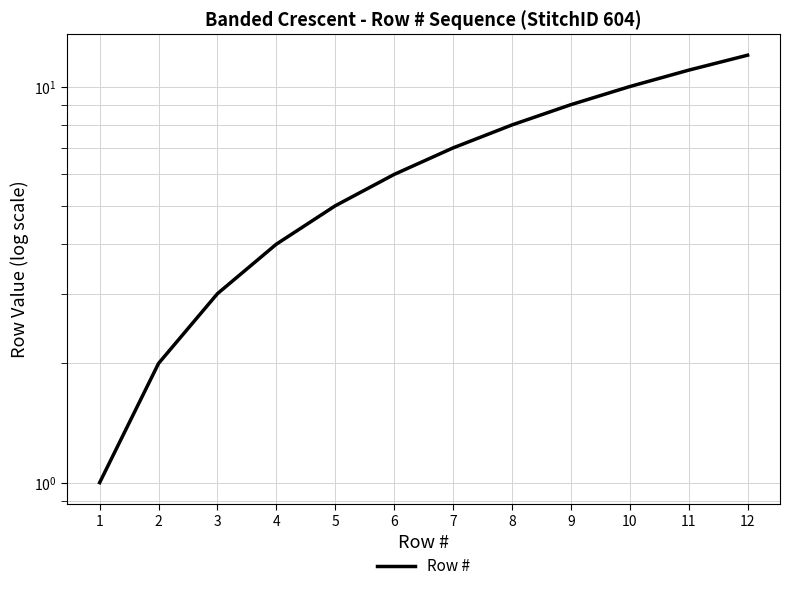

What value does the data have at 12, to the nearest 5?

10